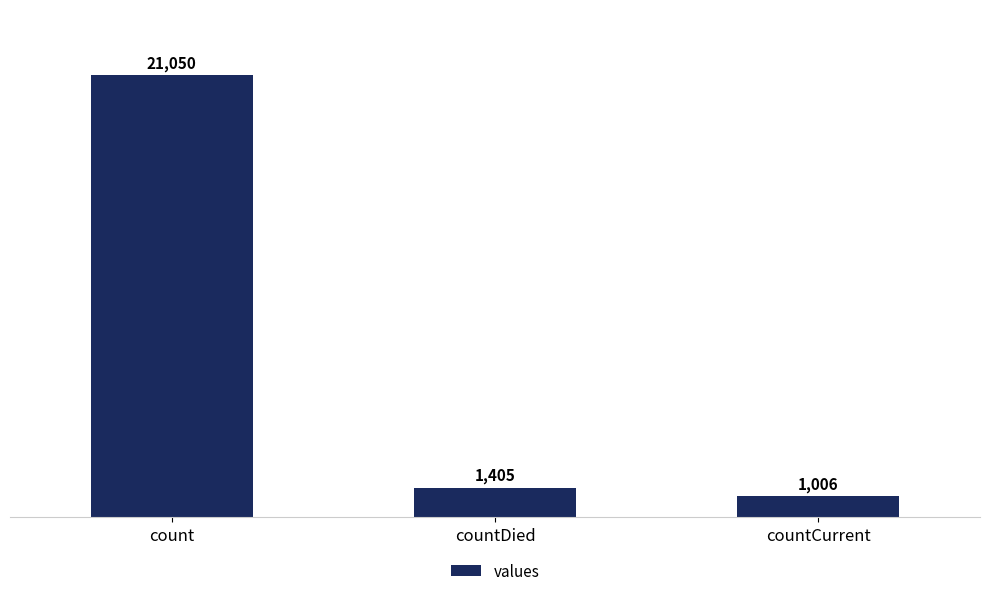

Read the value at countDied, to the nearest 50.

1400